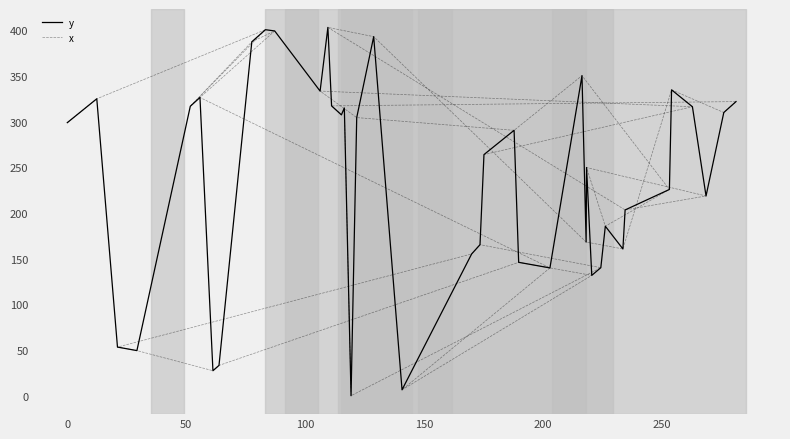

Rank the series by their maximum value, from highest to lowest.

y, x